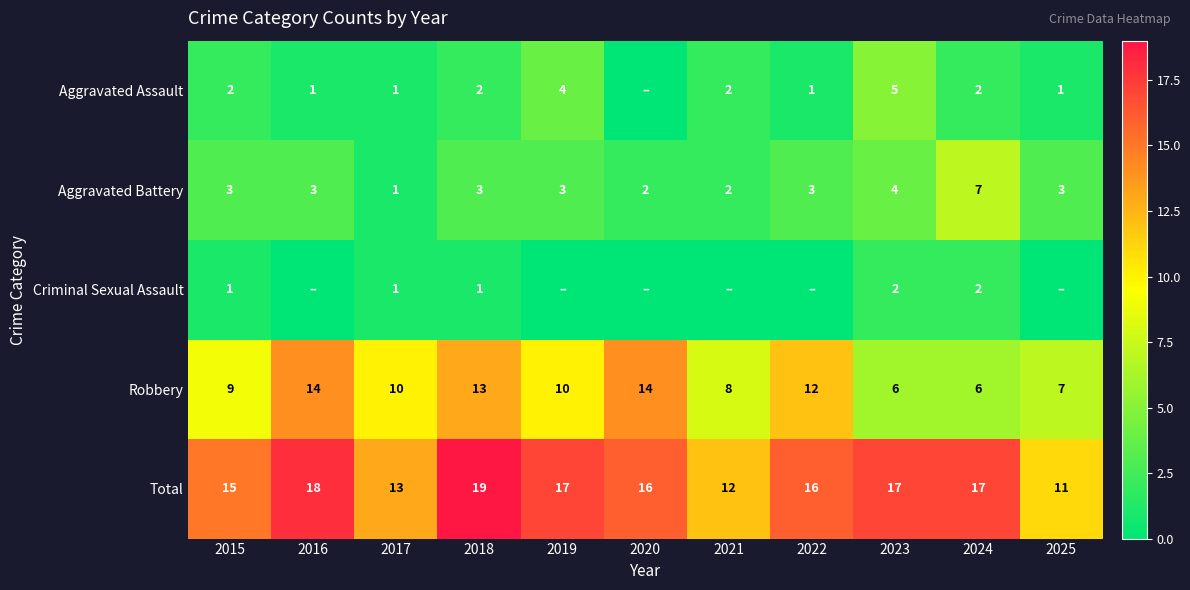

At 2018, list the series in order from largest to smallest.

Total, Robbery, Aggravated Battery, Aggravated Assault, Criminal Sexual Assault